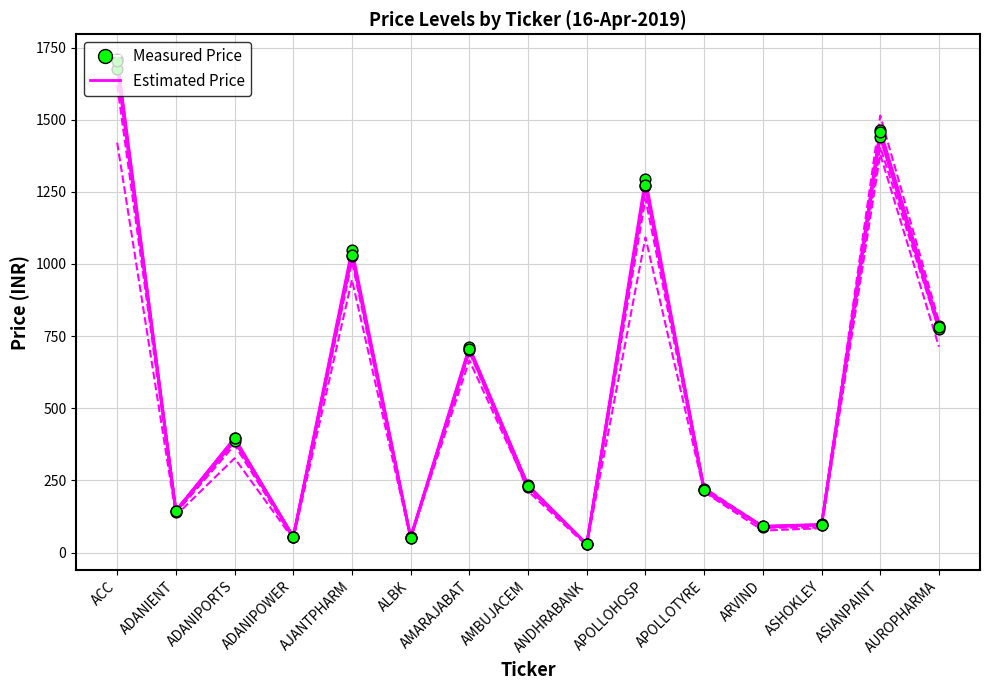

Is this an area chart (filled region under the line)?

No